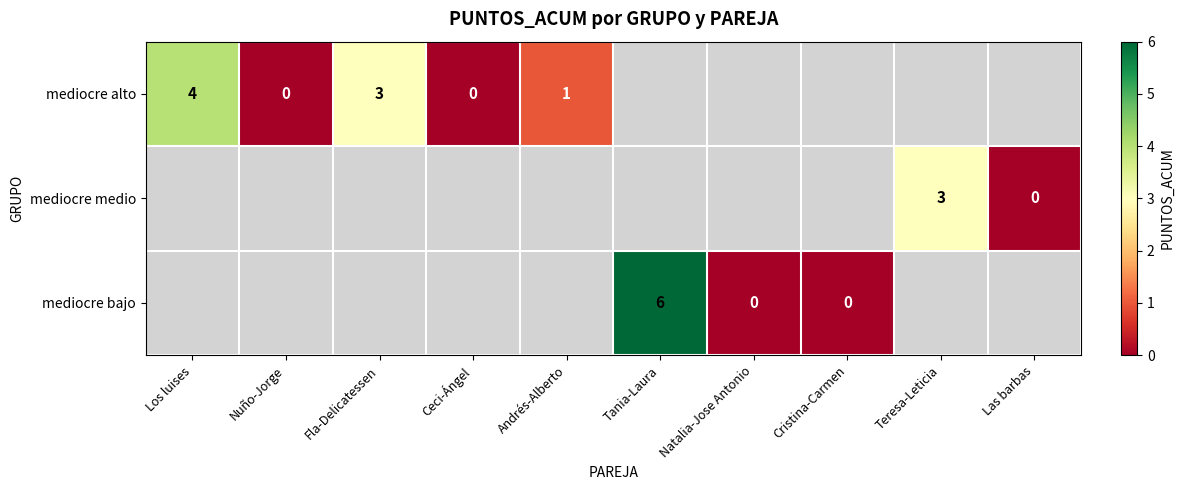

What is the sum of the mediocre alto values at Los luises and Nuño-Jorge?

4